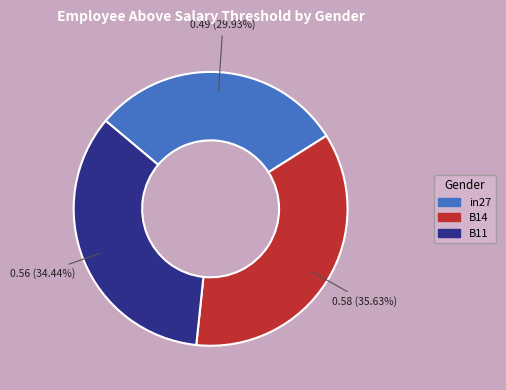

How many segments does this pie chart have?

3